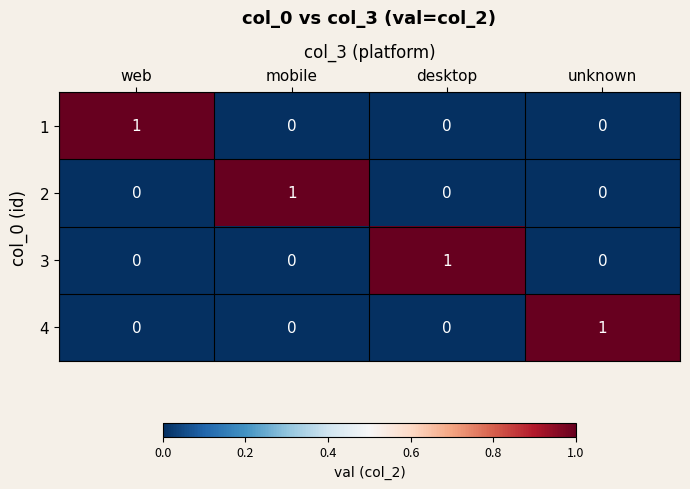

True or false: 3 has a value of 2 at desktop.

False